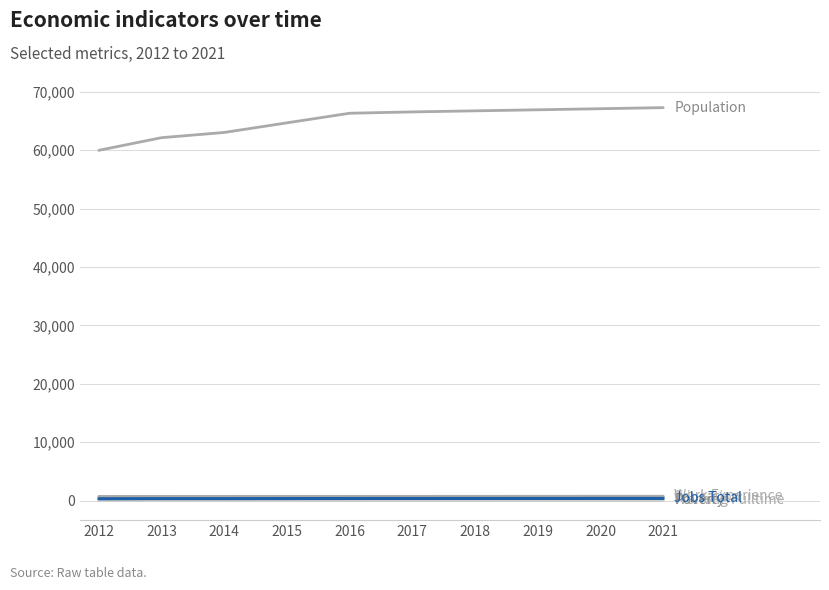

Does the chart display data point markers on the line(s)?

No